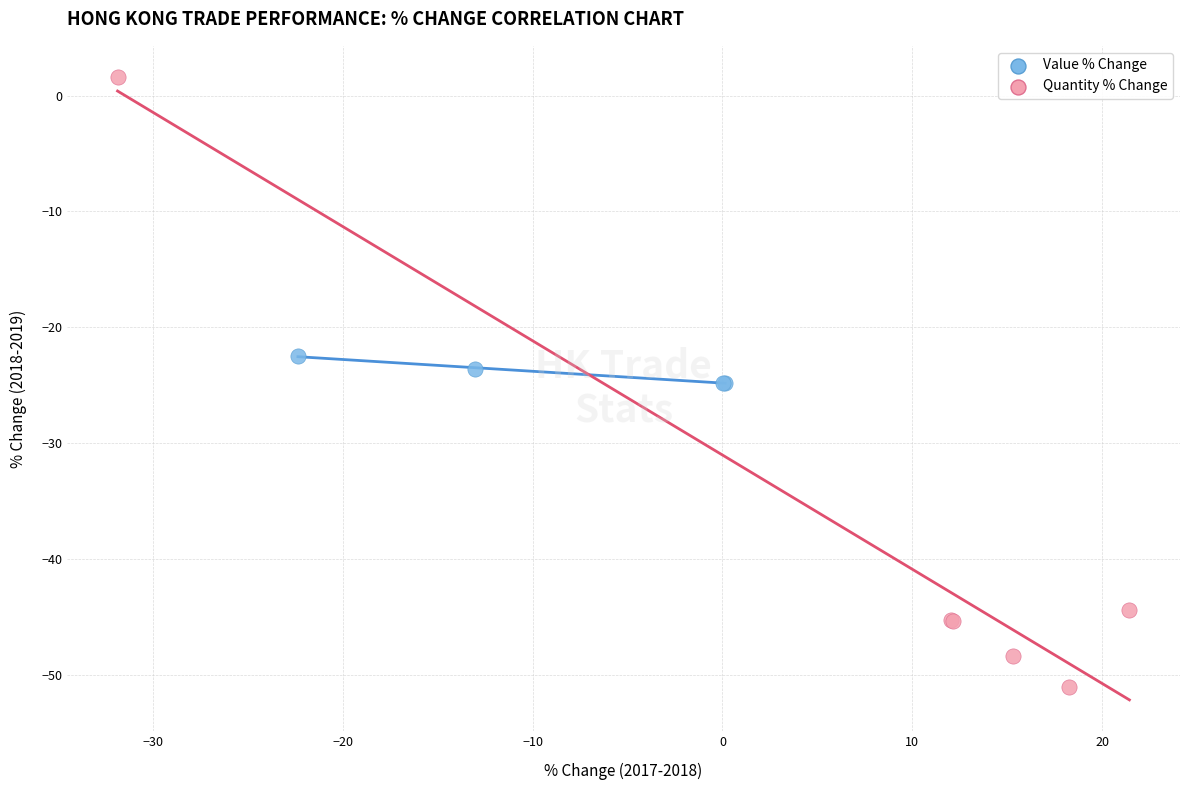

Which series reaches the minimum Y coordinate?

Quantity % Change